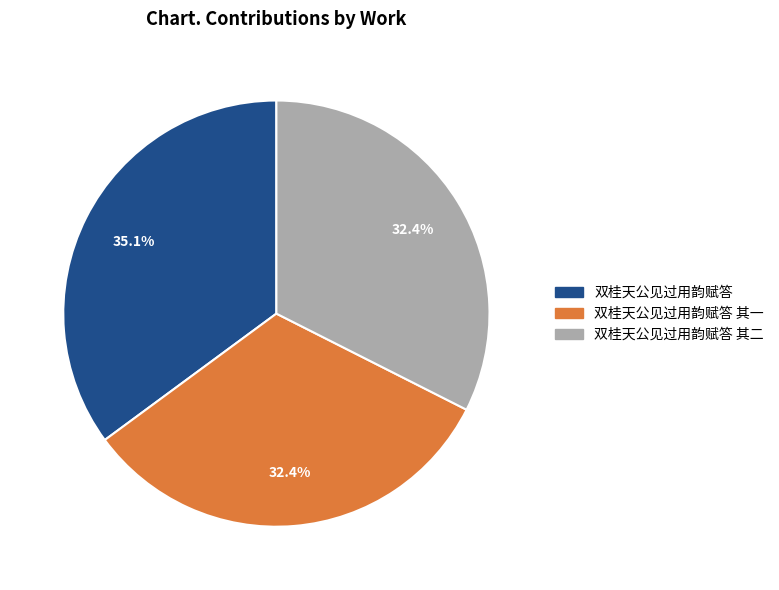

How many segments does this pie chart have?

3